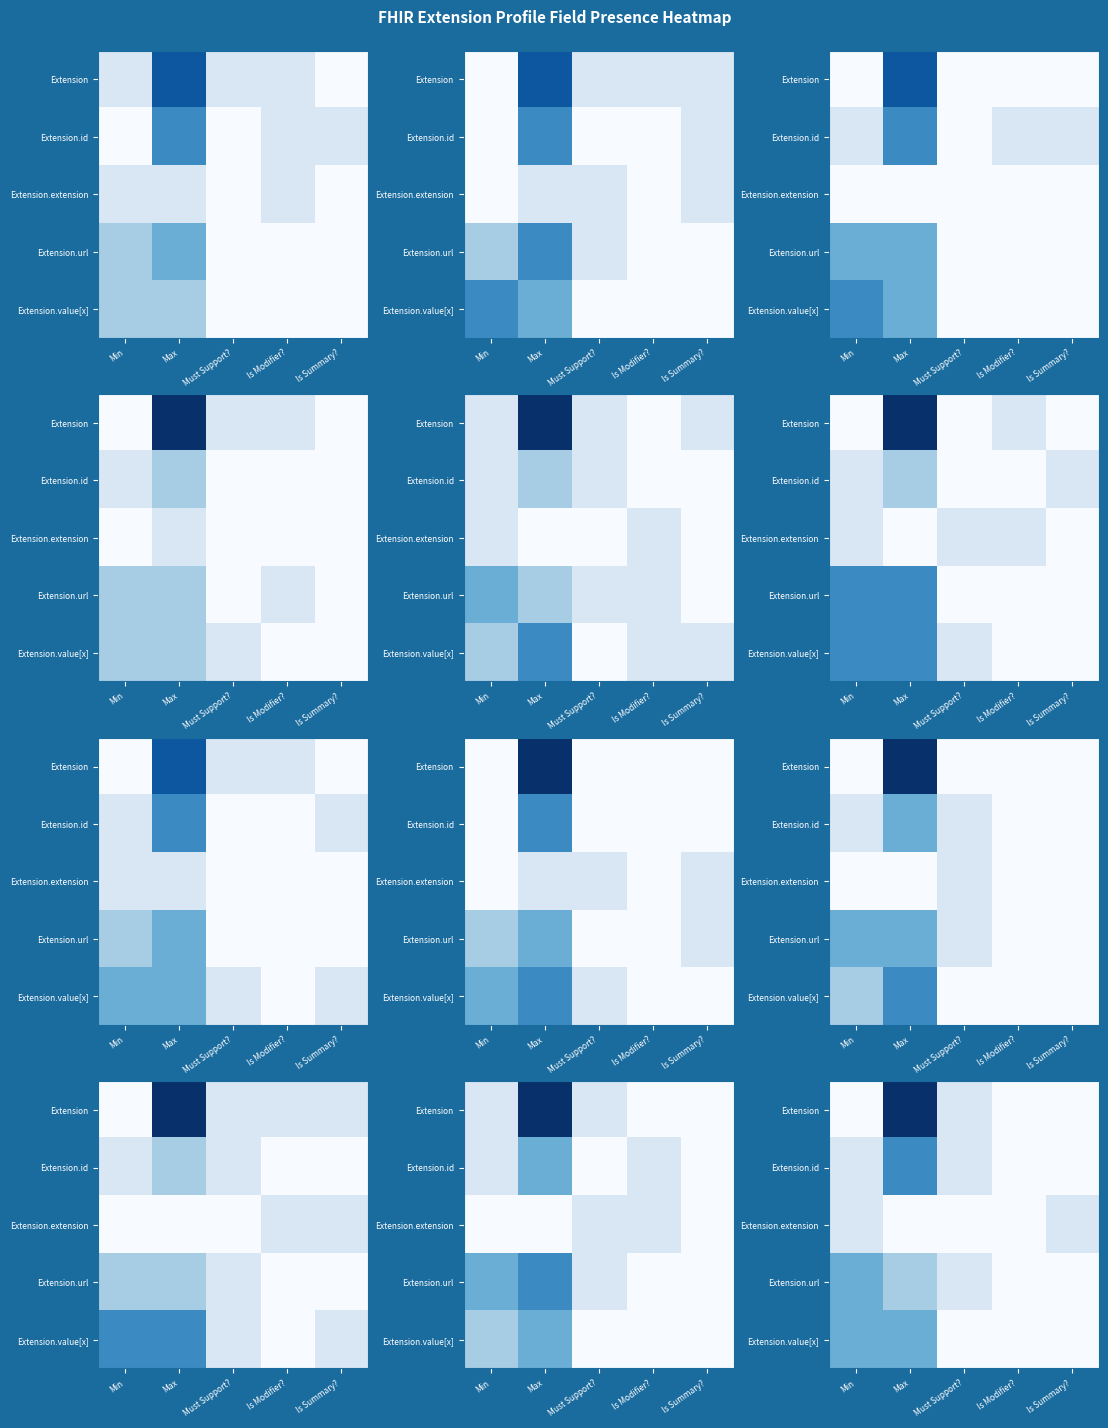

The value of Extension.id at Is Modifier? is -0.9. True or false?

False